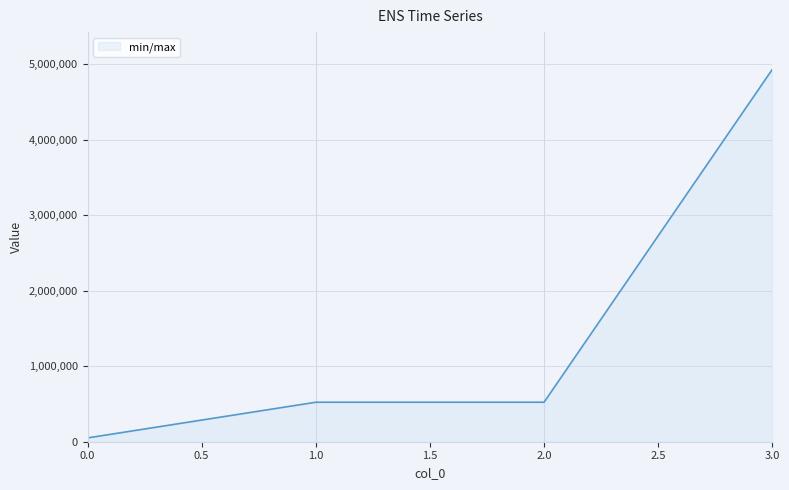

How many lines are shown in the chart?

1